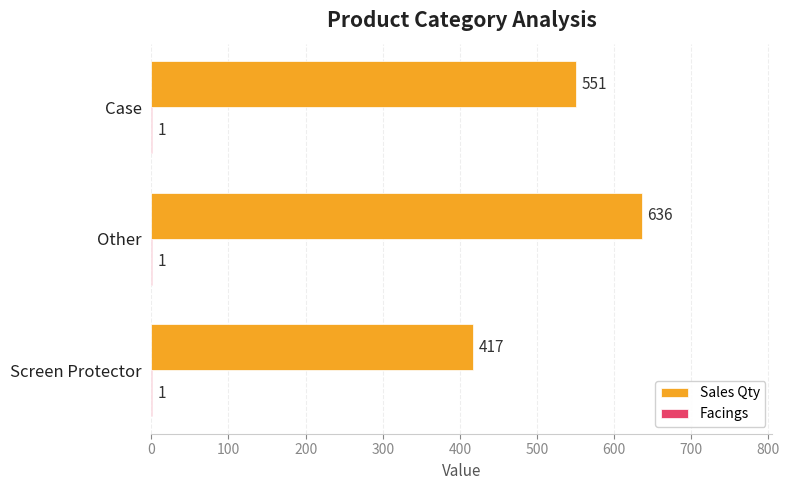

The value of Sales Qty at Case is 551. True or false?

True